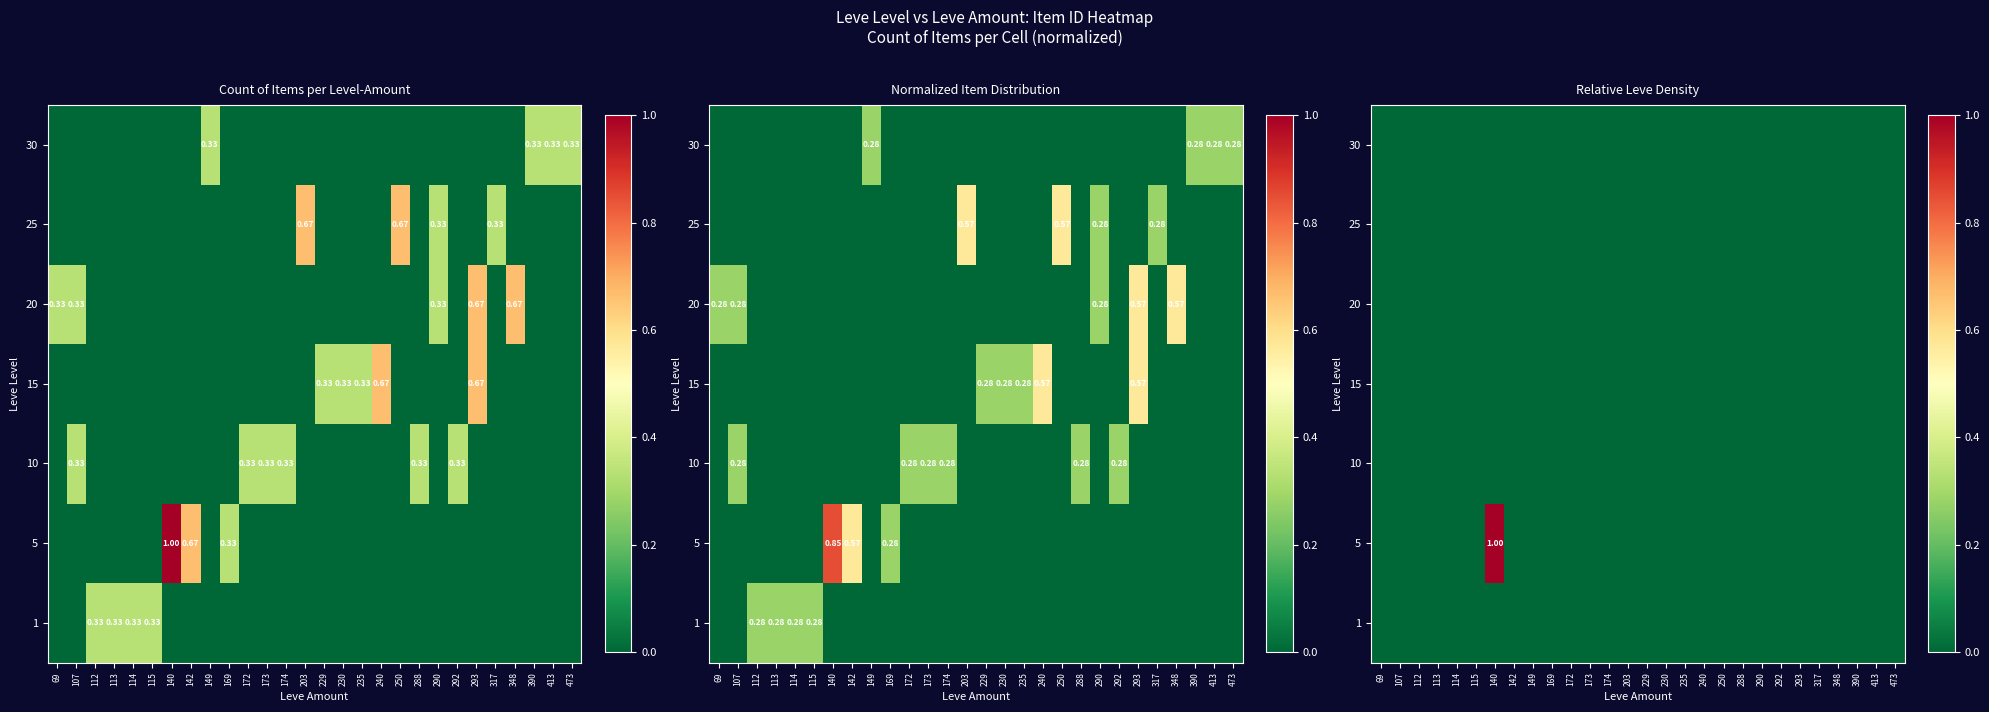

True or false: 30 has a value of 0 at 172.

True